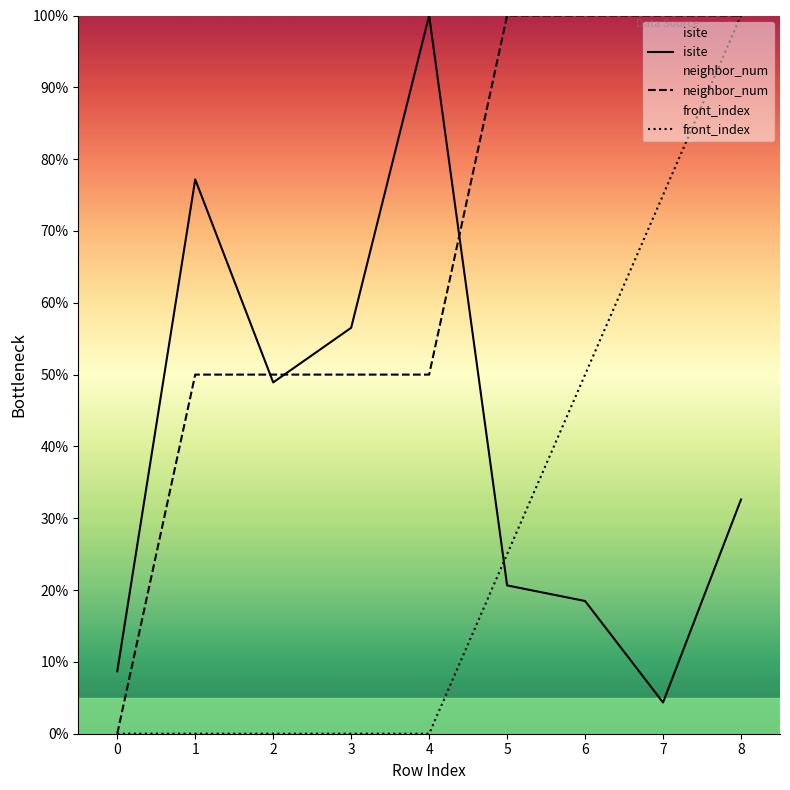

List the labels in order of front_index value, smallest first.

0, 1, 2, 3, 4, 5, 6, 7, 8